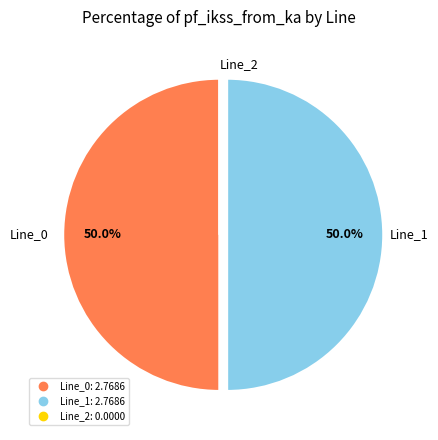

What percentage is the Line_0 slice, to the nearest percent?

50%